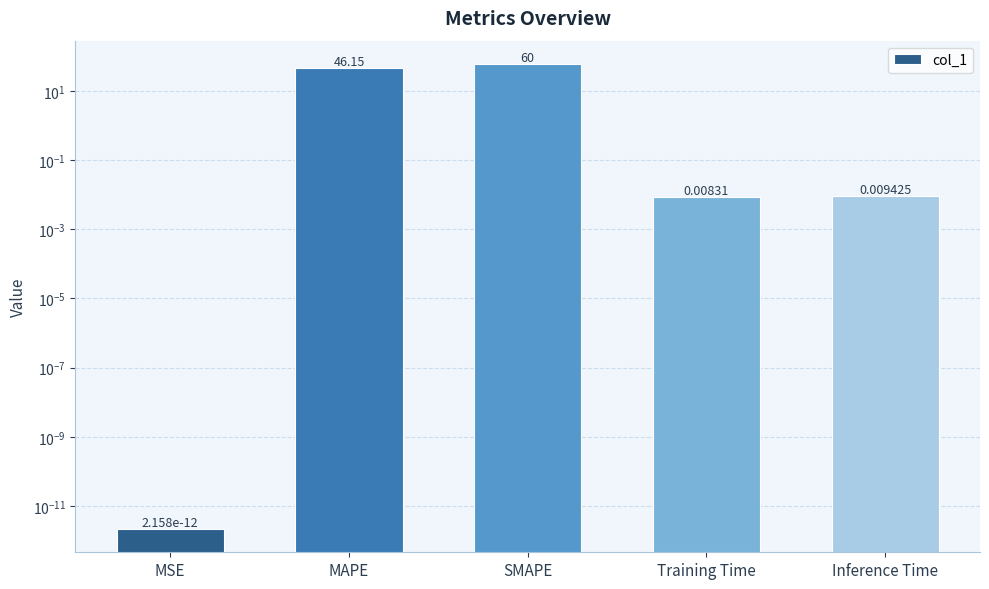

What position from the right is MAPE?

4